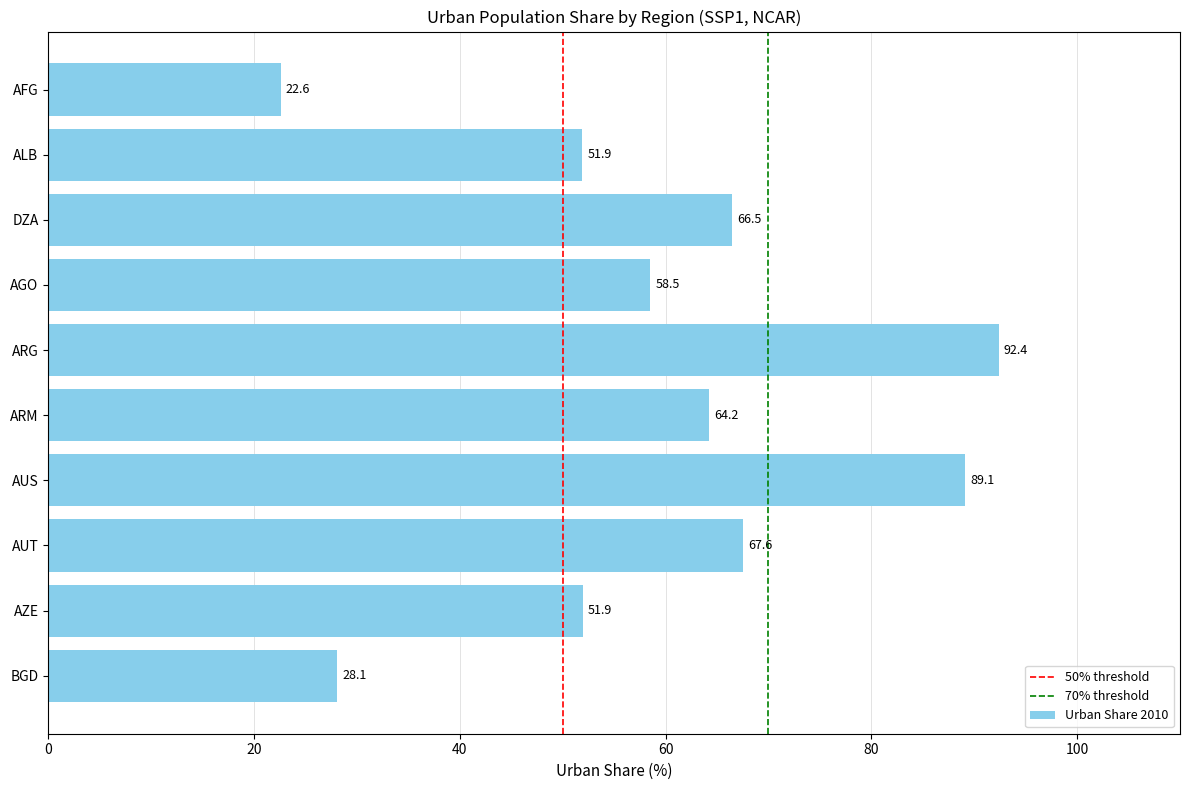

What position from the top is AUS?

7